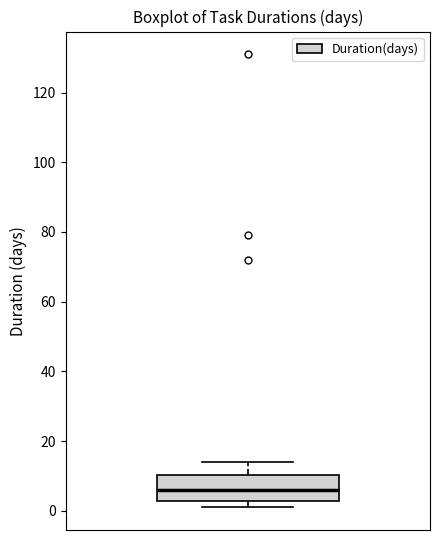

Transcribe this box plot: give where the median line is, the range the box spans, and where the two whiskers end, as read against the y-axis. The values are not printed on the chart, so give them approximately, as read against the axis.

median 6, box 2 to 10, whiskers 2 (just below the box's lower edge) to 14